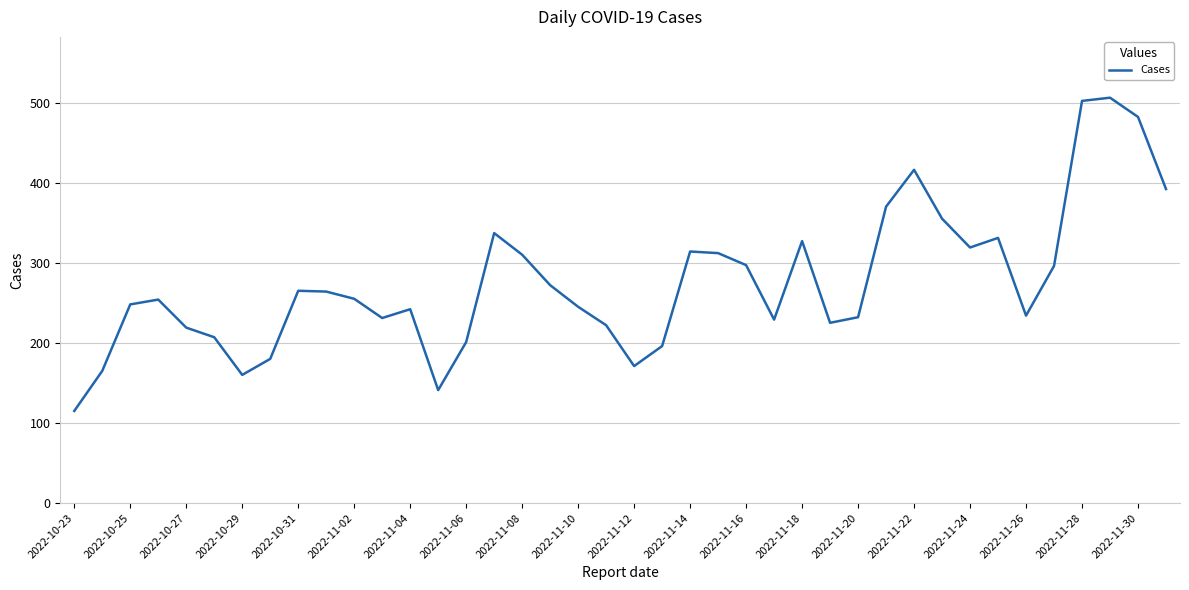

What is the difference between the maximum and minimum values?

391